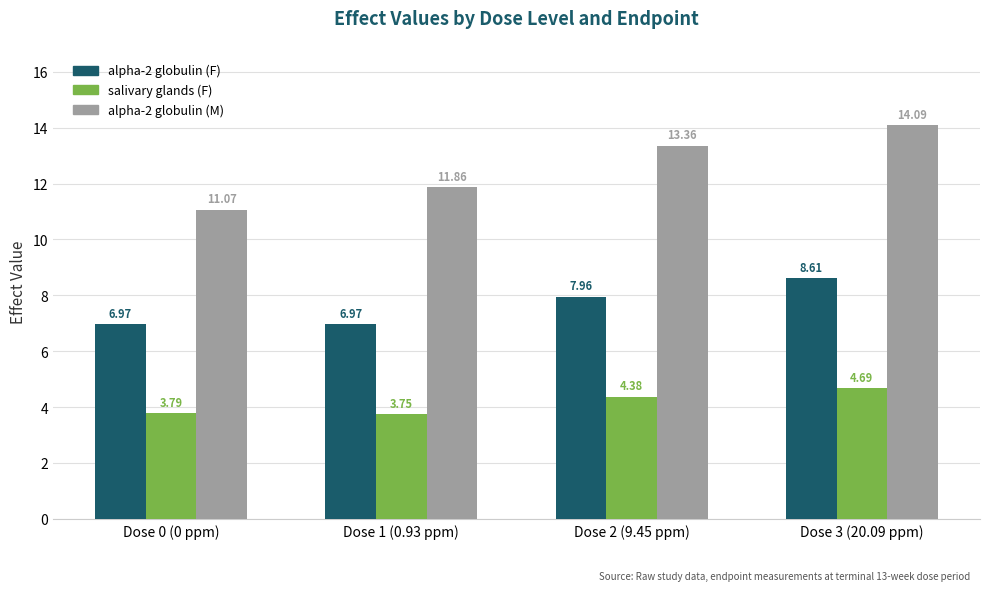

What is the label of the 4th bar from the right?

Dose 0 (0 ppm)